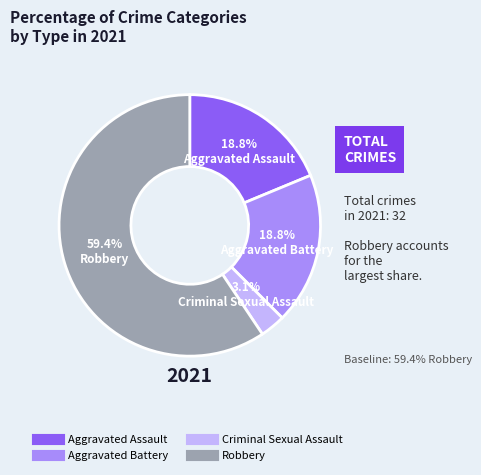

Approximately how many times larger is the value at Aggravated Battery compared to Aggravated Assault?

1.0